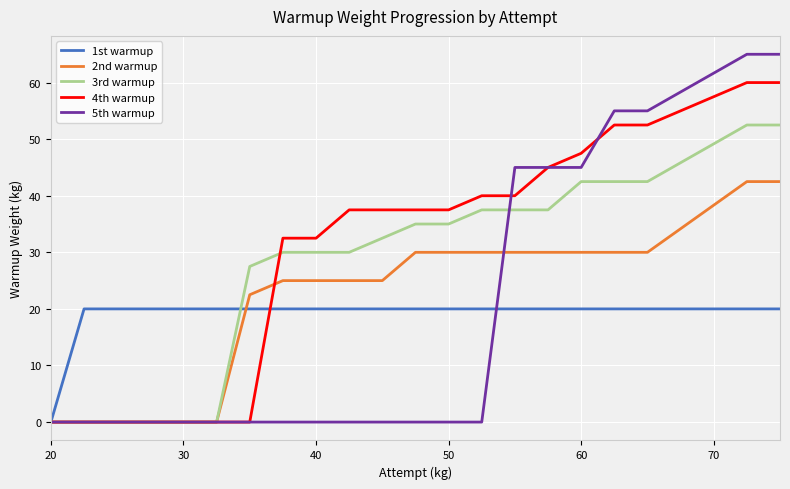

What is the sum of all 3rd warmup values?

565.0